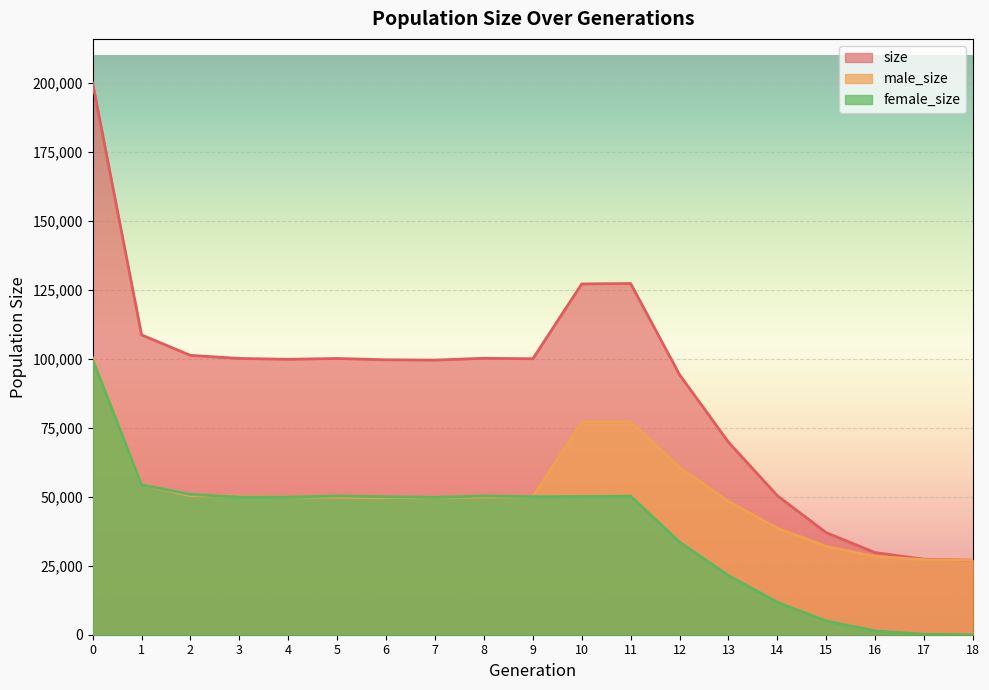

Count the number of data series in this chart.

3